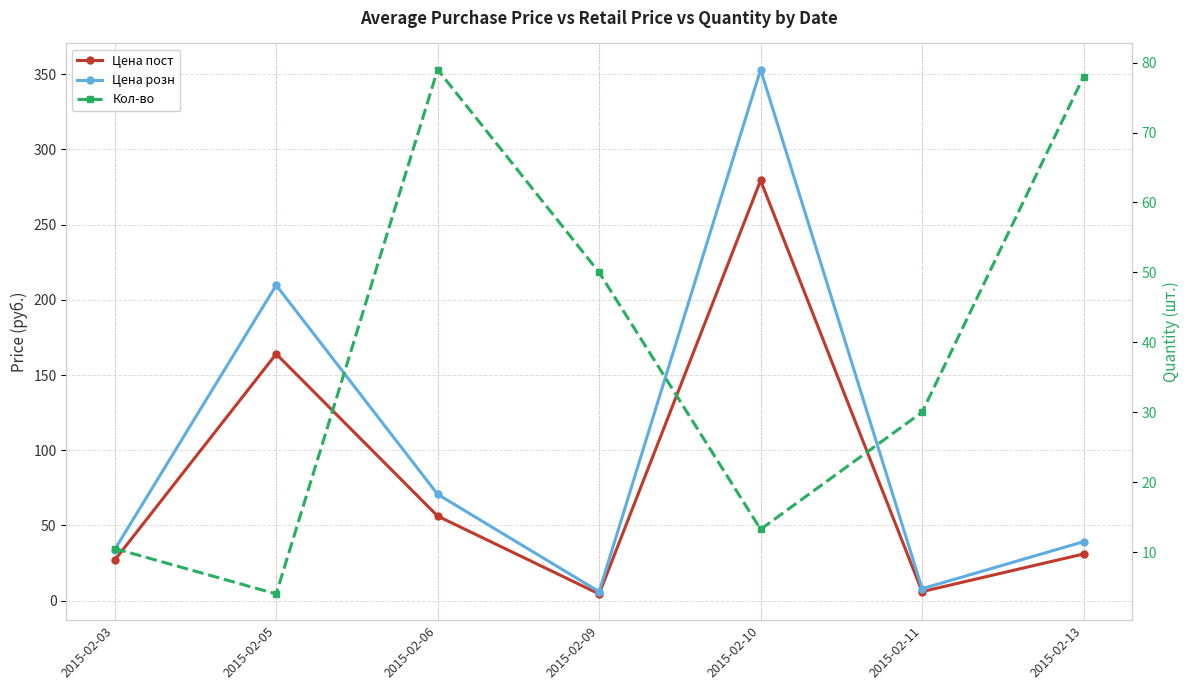

Which label corresponds to the largest value in the chart?

2015-02-10